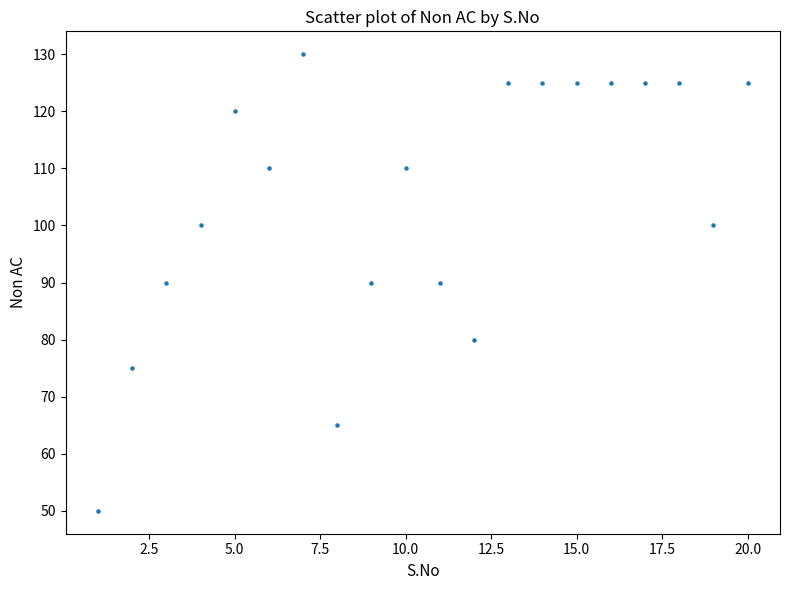

What is the range of Y values (max minus min)?

80